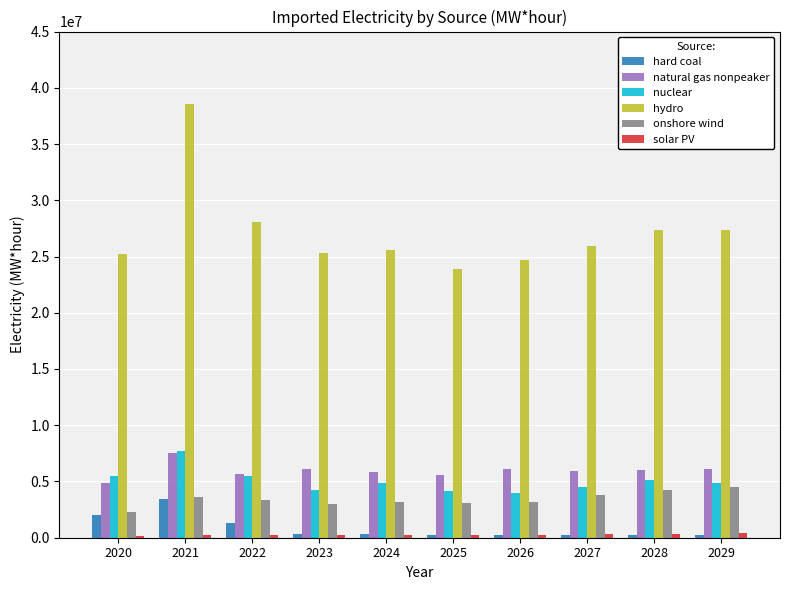

Between 2021 and 2027, which series saw the biggest shift?

hydro